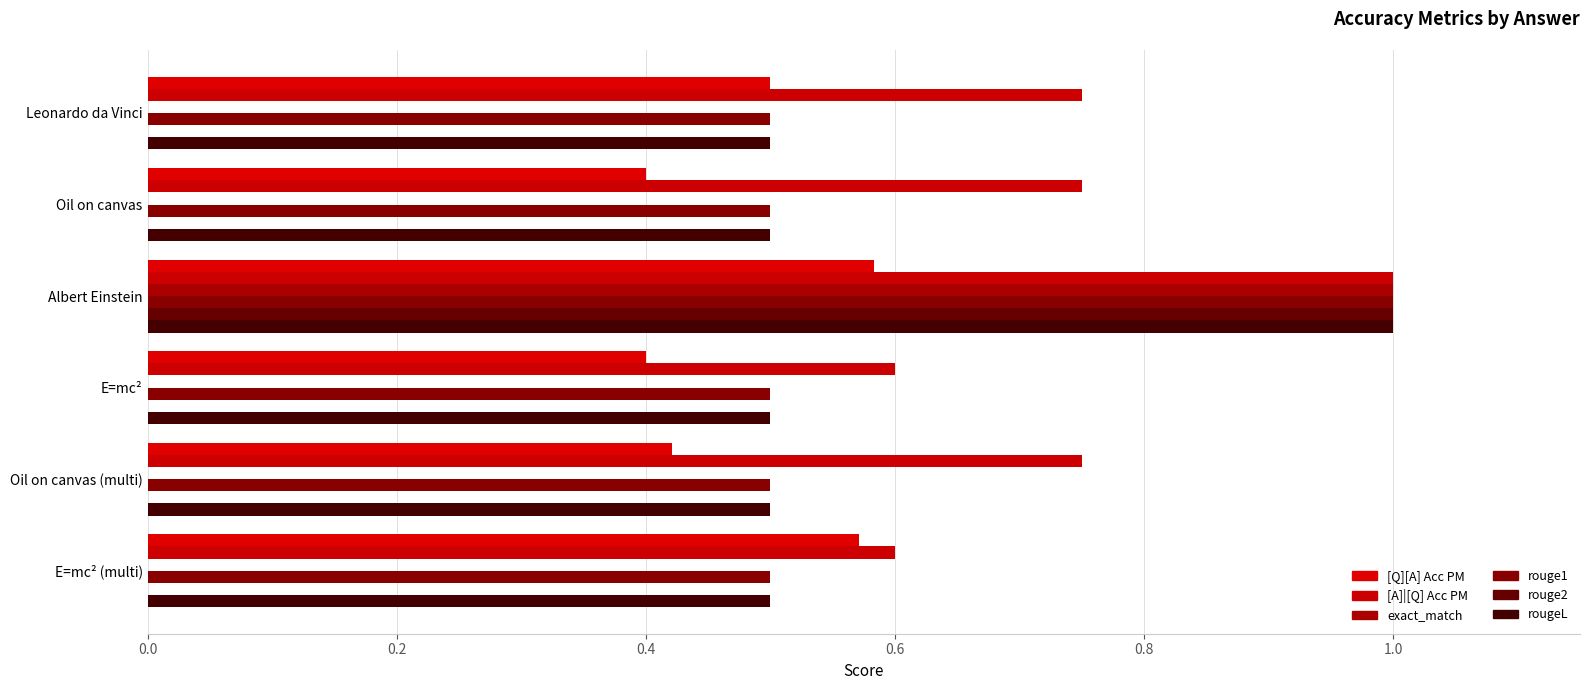

How many distinct data groups are displayed?

6